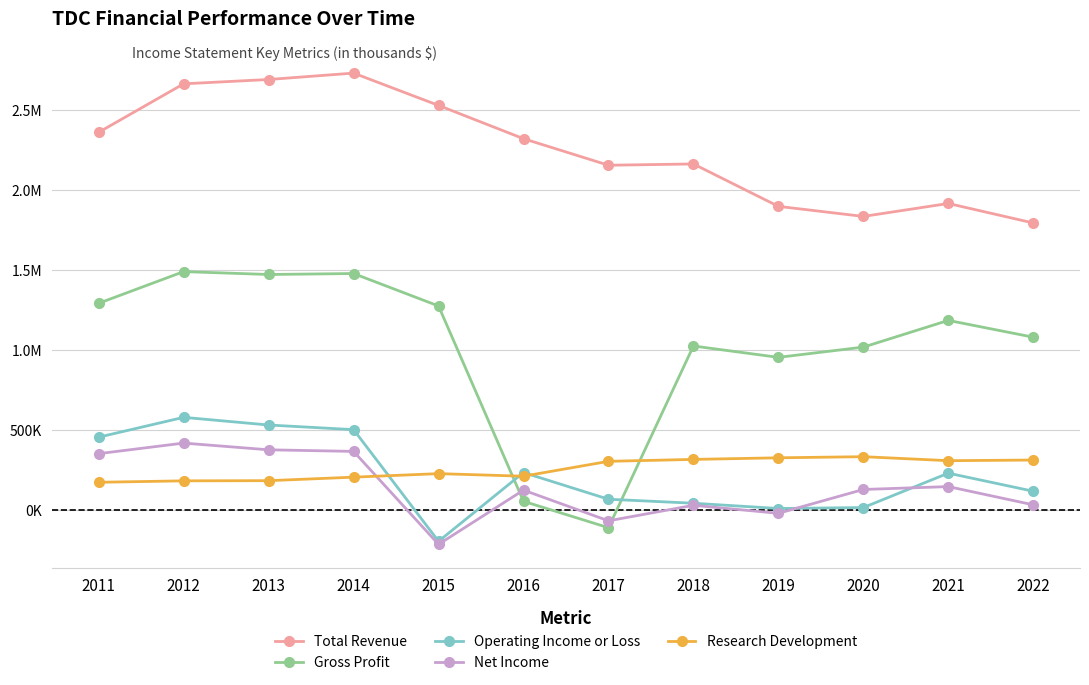

What is the difference between the highest and lowest values at 2015?

2744000